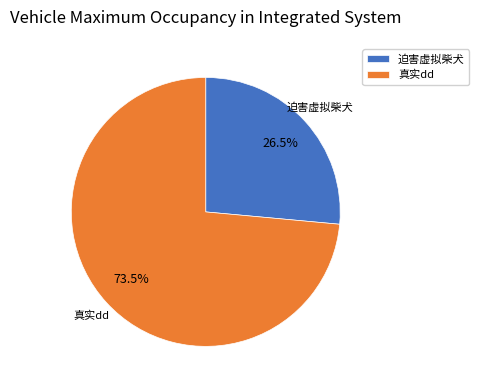

What is the ratio of the value at 迫害虚拟柴犬 to the value at 真实dd?

0.4